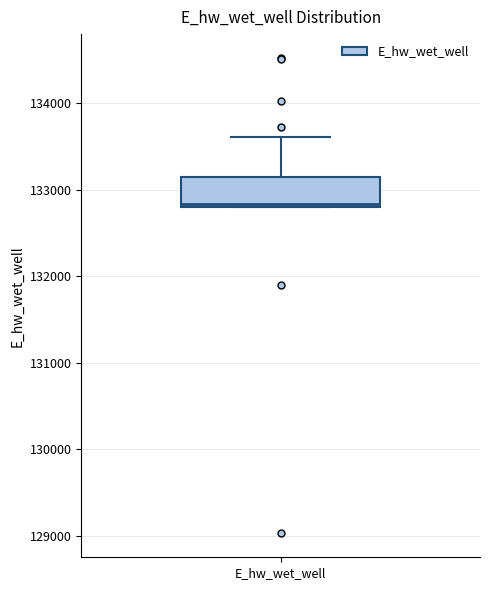

Read this box plot against the y-axis: the position of the median line, the range covered by the box, and the ends of both whiskers. The values are not printed on the chart, so give them approximately, as read against the axis.

median 132800, box 132800 to 133100, whiskers 132800 to 133600